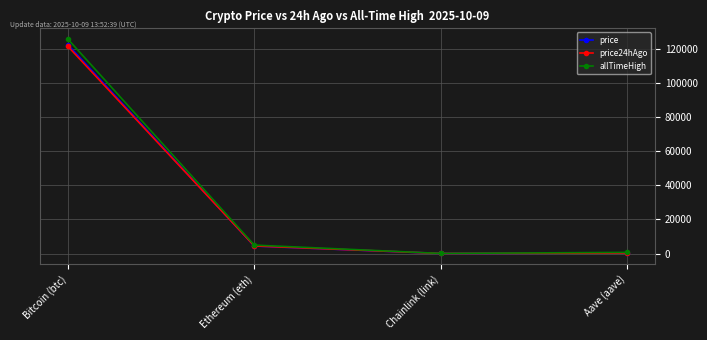

What is the label of the 4th point from the right?

Bitcoin (btc)